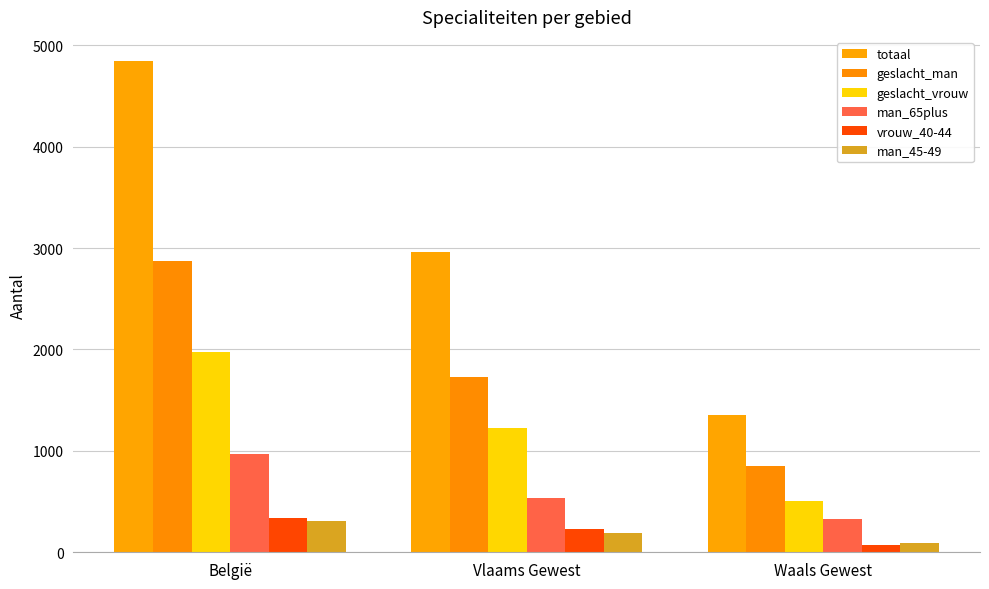

At Vlaams Gewest, list the series in order from smallest to largest.

man_45-49, vrouw_40-44, man_65plus, geslacht_vrouw, geslacht_man, totaal